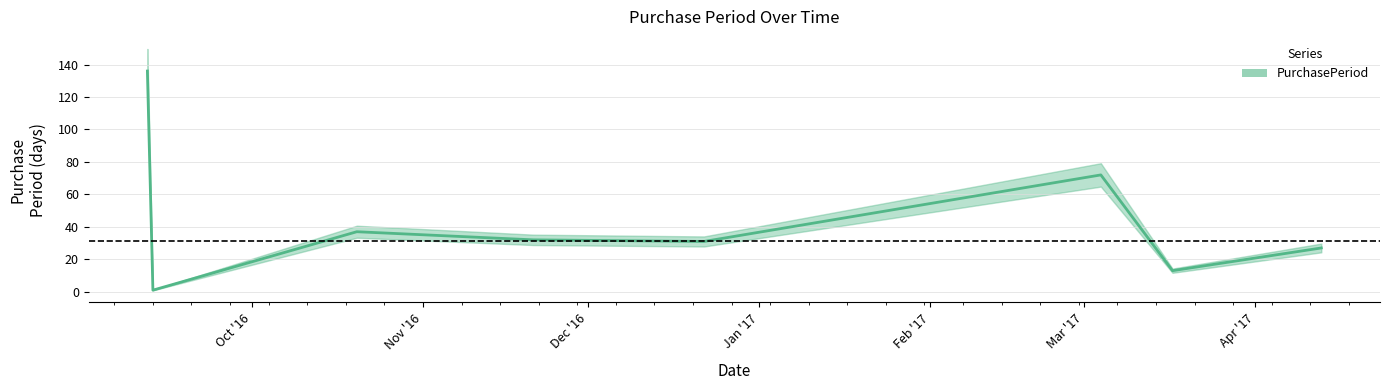

Reading right to left, extract all data points from this chart.

2017-04-13=27	2017-03-17=13	2017-03-04=72	2016-12-22=31	2016-11-21=32	2016-10-20=37	2016-09-13=1	2016-09-12=136